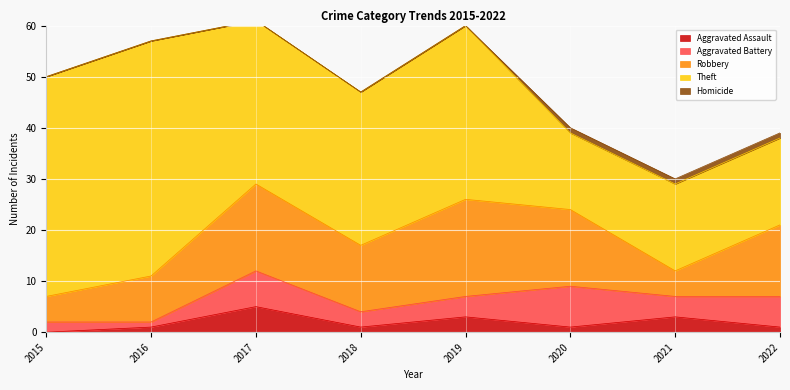

How many data points in Homicide are above 0?

3